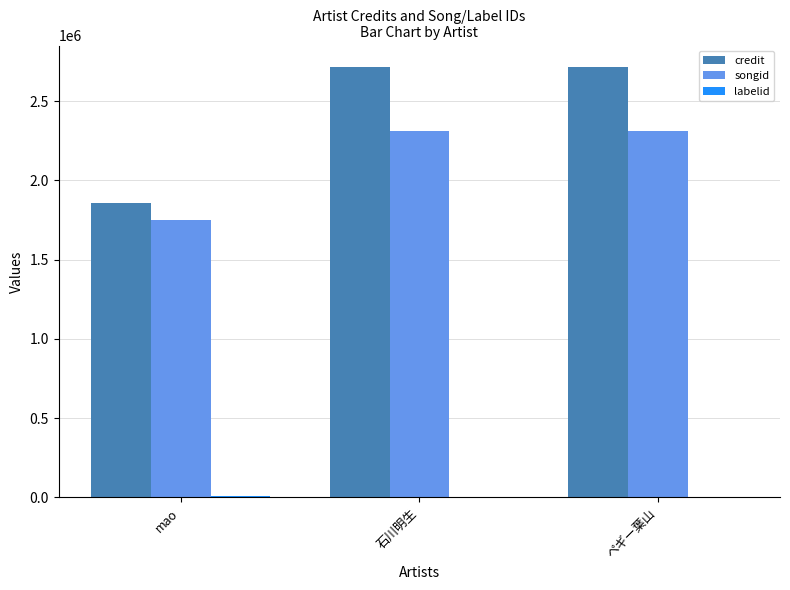

What is the greatest value displayed?

2715381